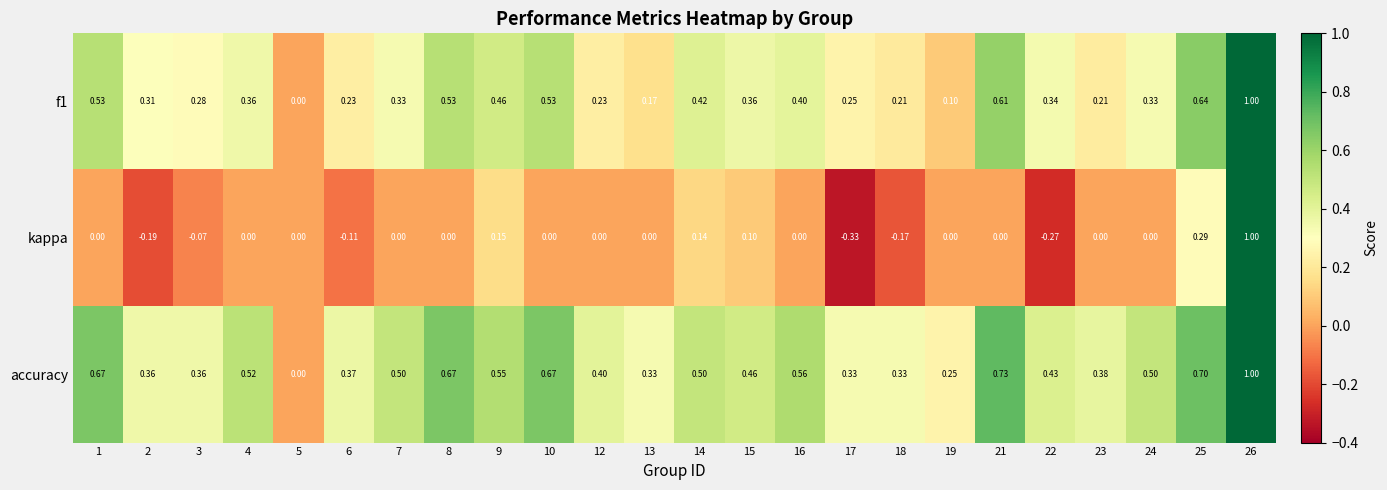

At which category does the chart reach its minimum across all series?

17